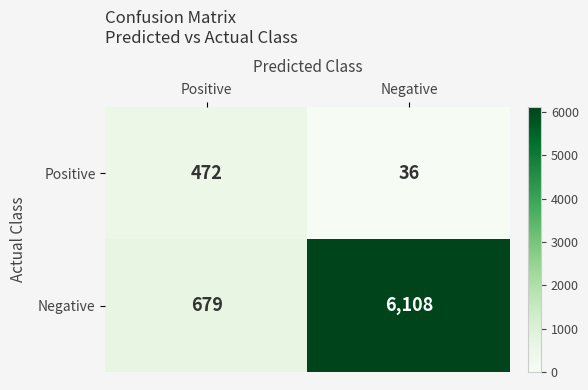

Reading left to right, extract all data points from this chart.

Positive: 472	36
Negative: 679	6108